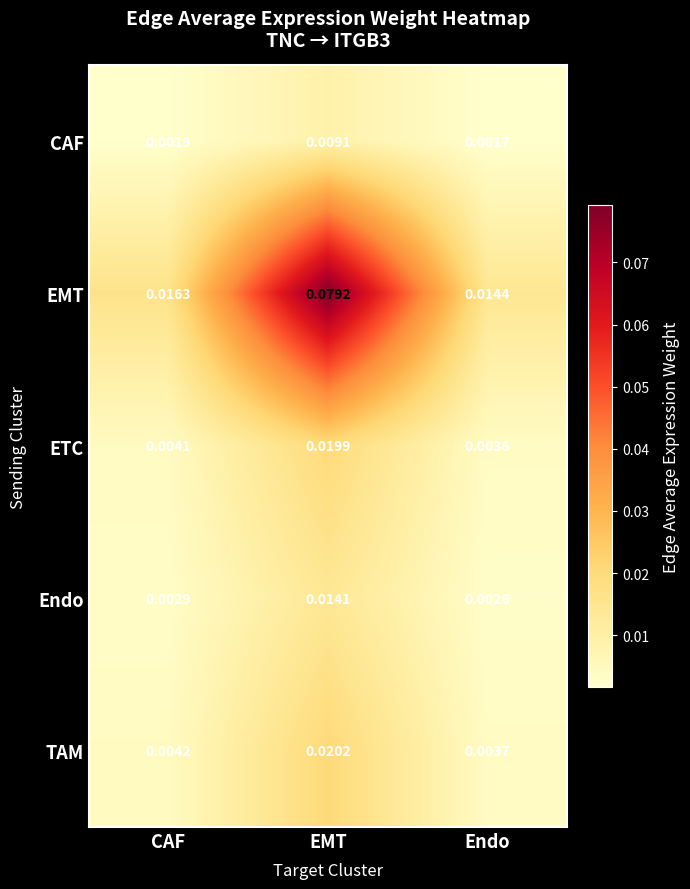

Where is EMT nearest to the value 0?

Endo